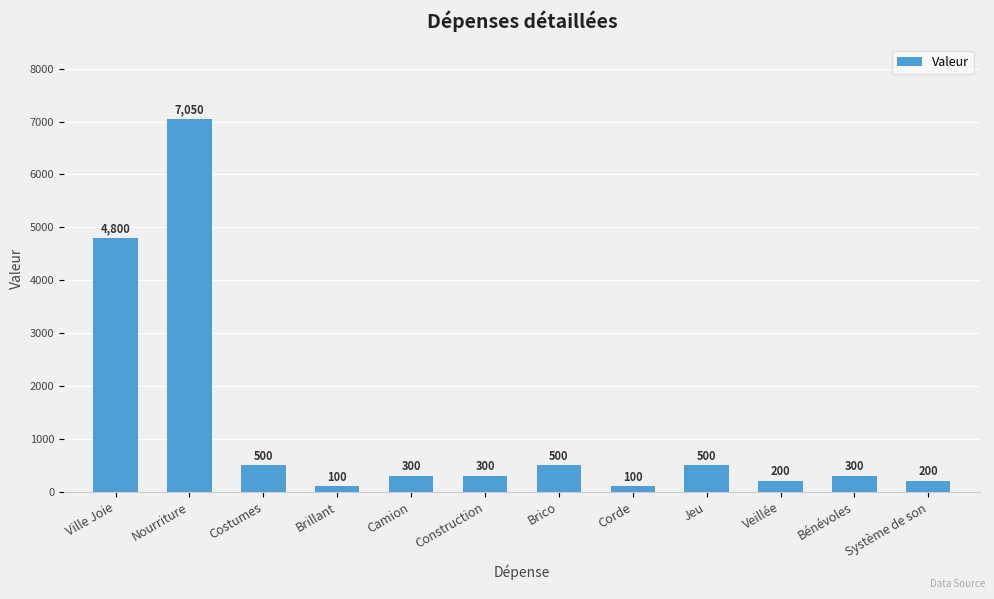

What is the label of the 6th bar from the left?

Construction